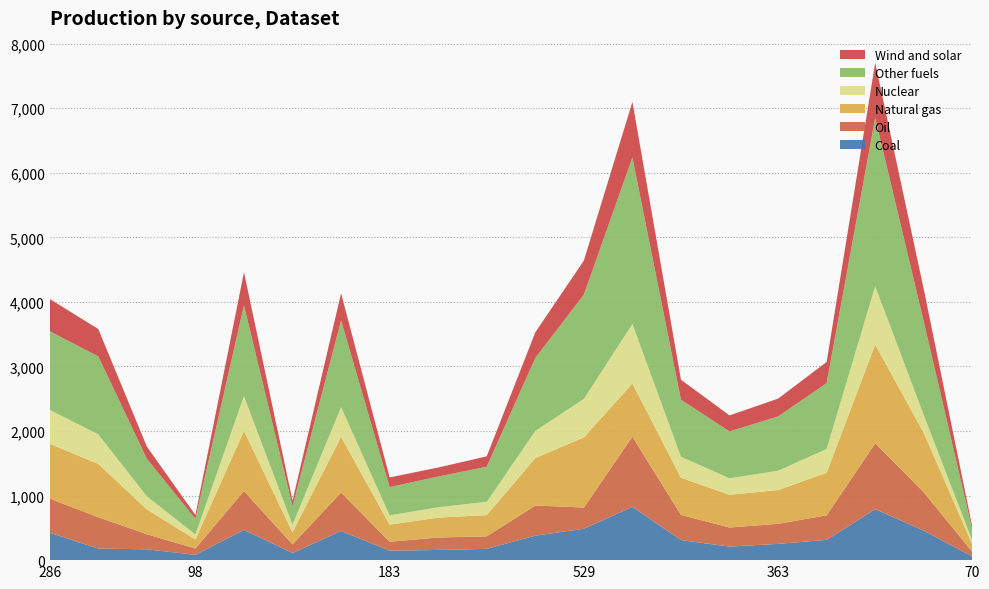

What is the highest value of the Coal series?

826